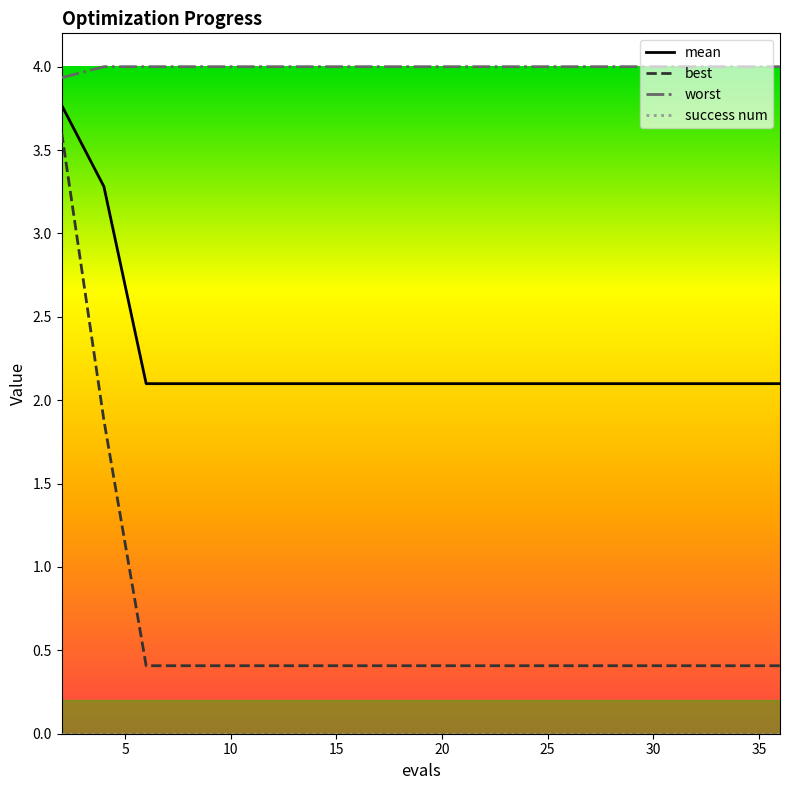

How many best values are between 0 and 1?

17